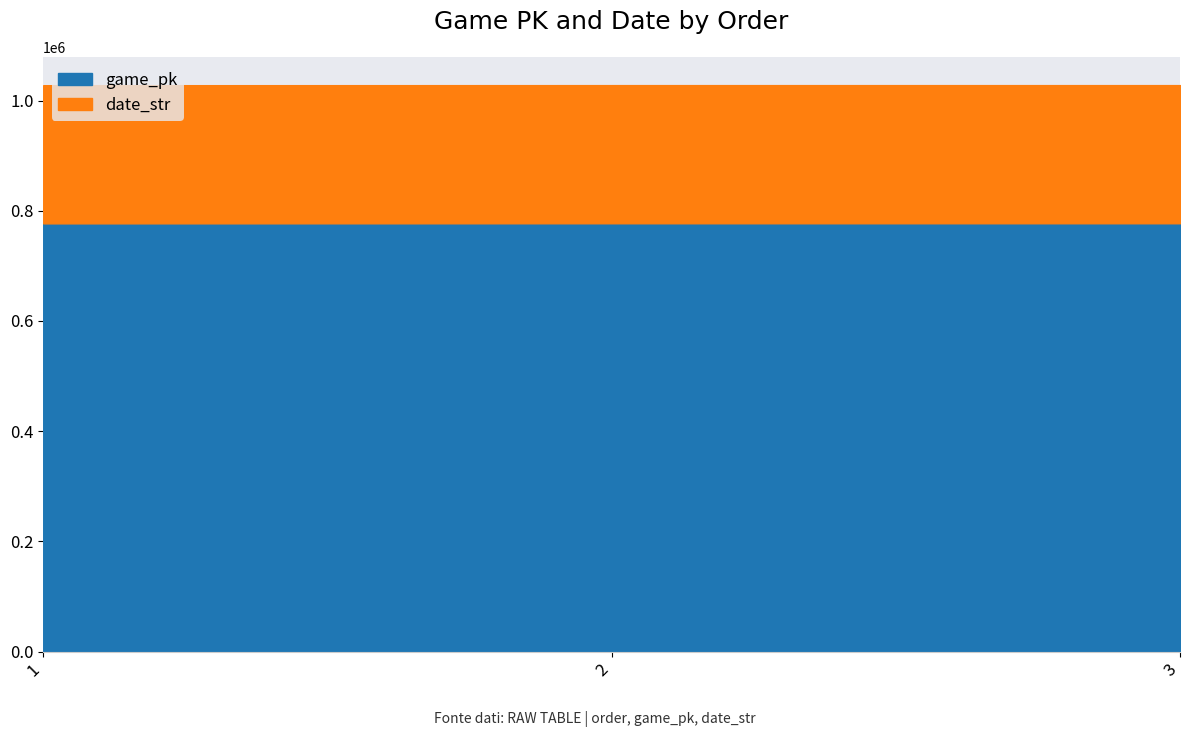

What is the total value across all series at 3?

1027983